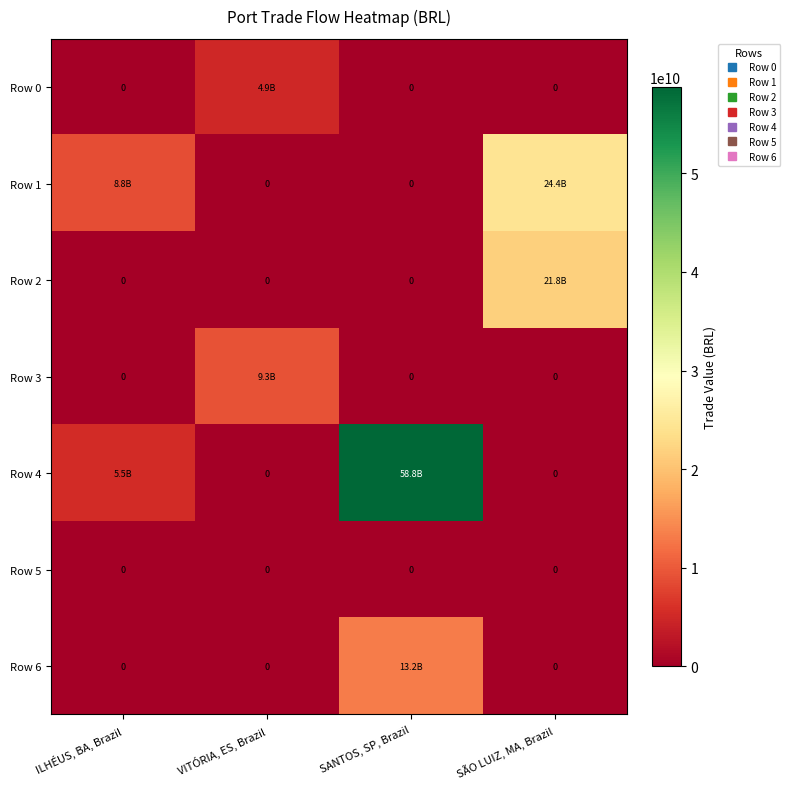

At which category is the sum across all series the highest?

SANTOS, SP, Brazil